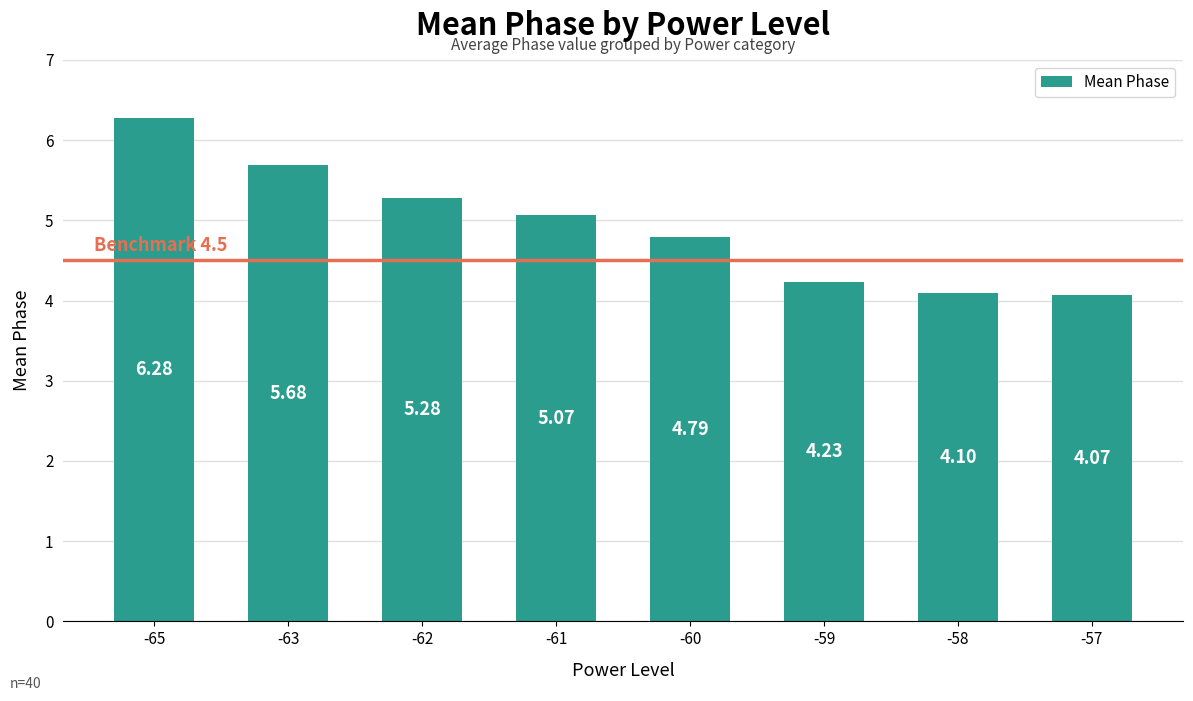

Rank the categories by value from highest to lowest.

-65, -63, -62, -61, -60, -59, -58, -57